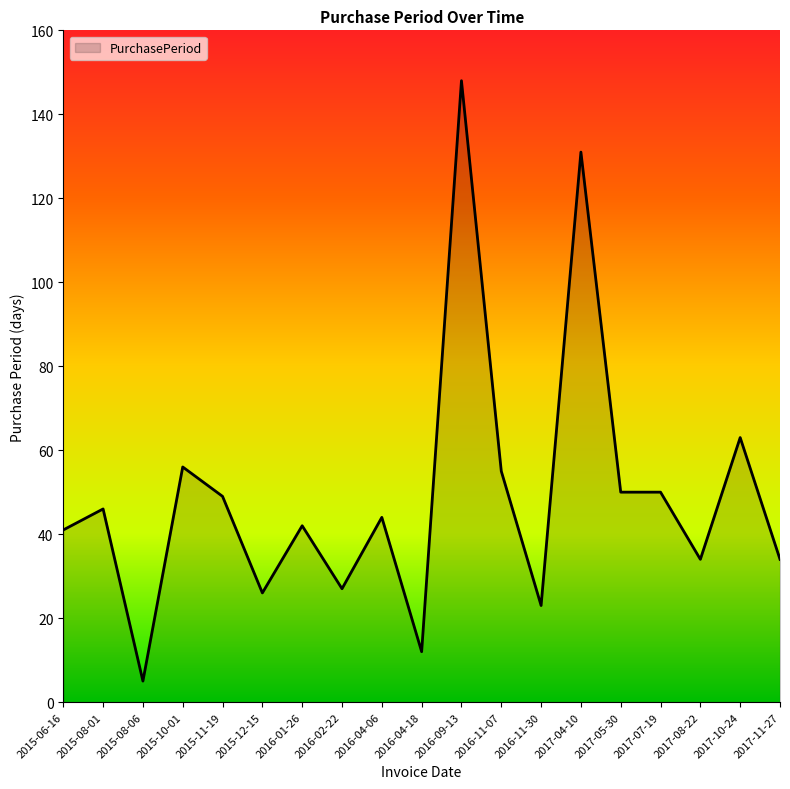

What is the greatest value displayed?

148